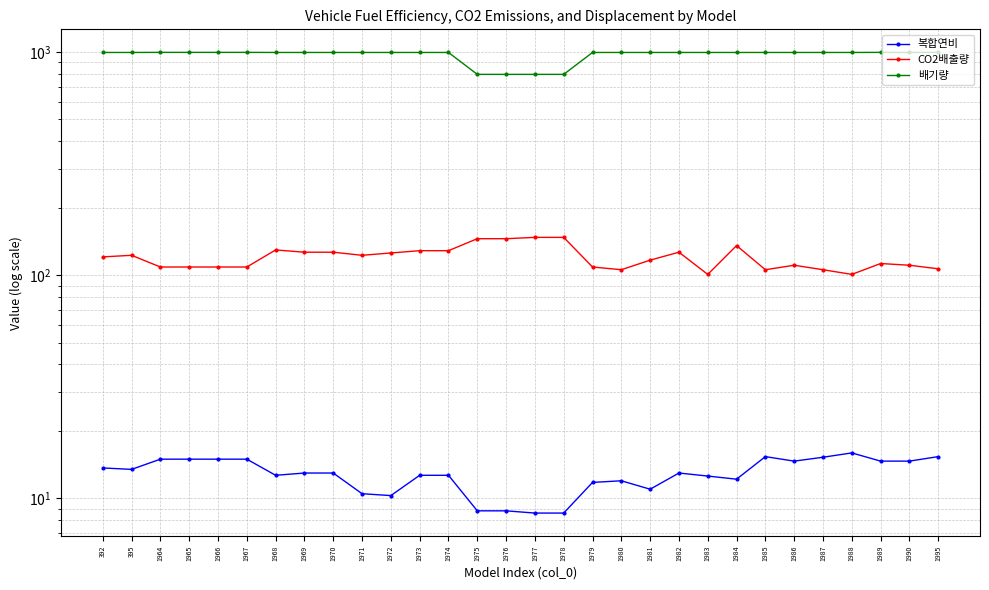

Rank the series at 1978 from highest to lowest value.

배기량, CO2배출량, 복합연비